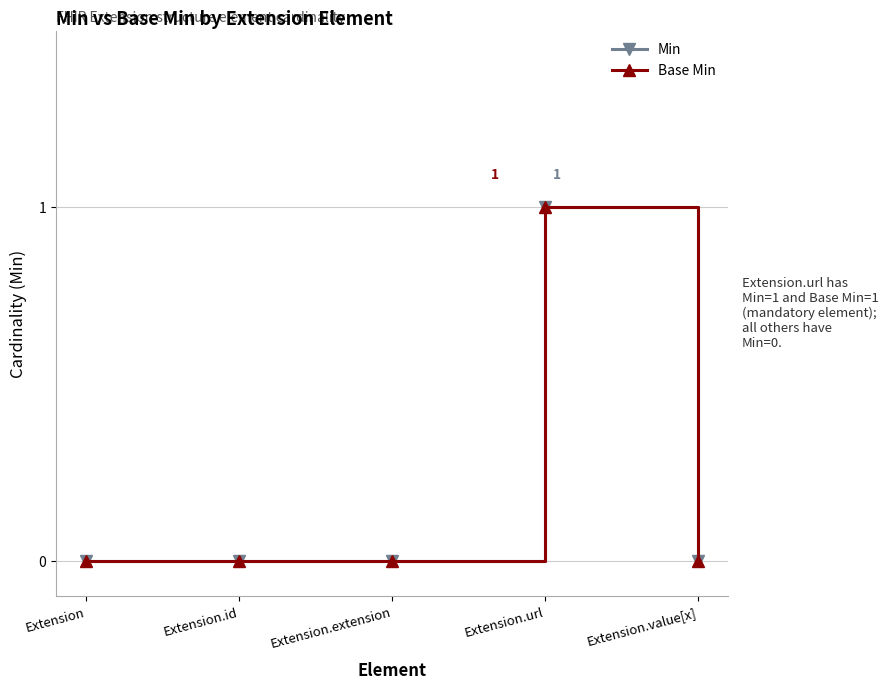

Reading right to left, transcribe all the data shown in this chart.

Min: Extension.value[x]=0	Extension.url=1	Extension.extension=0	Extension.id=0	Extension=0
Base Min: Extension.value[x]=0	Extension.url=1	Extension.extension=0	Extension.id=0	Extension=0